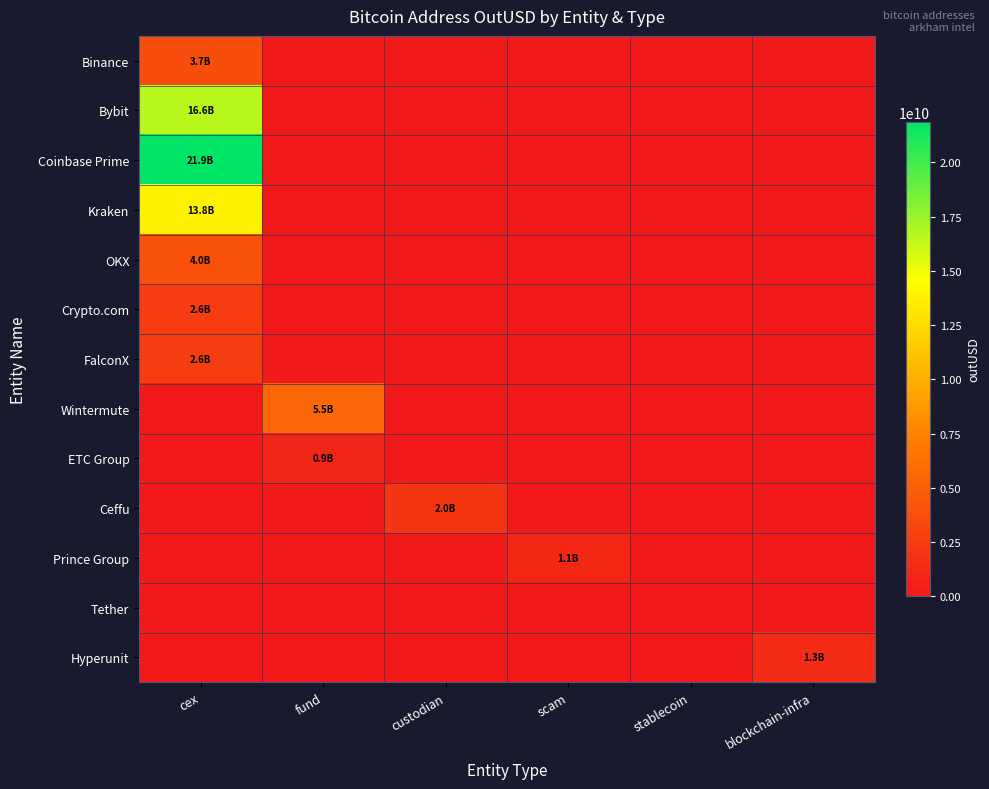

Reading left to right, transcribe all the data shown in this chart.

Binance: cex=3683662954	fund=0	custodian=0	scam=0	stablecoin=0	blockchain-infra=0
Bybit: cex=16585944793	fund=0	custodian=0	scam=0	stablecoin=0	blockchain-infra=0
Coinbase Prime: cex=21869785920	fund=0	custodian=0	scam=0	stablecoin=0	blockchain-infra=0
Kraken: cex=13792203401	fund=0	custodian=0	scam=0	stablecoin=0	blockchain-infra=0
OKX: cex=3955873225	fund=0	custodian=0	scam=0	stablecoin=0	blockchain-infra=0
Crypto.com: cex=2553863741	fund=0	custodian=0	scam=0	stablecoin=0	blockchain-infra=0
FalconX: cex=2589656073	fund=0	custodian=0	scam=0	stablecoin=0	blockchain-infra=0
Wintermute: cex=0	fund=5499908221	custodian=0	scam=0	stablecoin=0	blockchain-infra=0
ETC Group: cex=0	fund=876530624	custodian=0	scam=0	stablecoin=0	blockchain-infra=0
Ceffu: cex=0	fund=0	custodian=2025594740	scam=0	stablecoin=0	blockchain-infra=0
Prince Group: cex=0	fund=0	custodian=0	scam=1097722880	stablecoin=0	blockchain-infra=0
Tether: cex=0	fund=0	custodian=0	scam=0	stablecoin=0	blockchain-infra=0
Hyperunit: cex=0	fund=0	custodian=0	scam=0	stablecoin=0	blockchain-infra=1306954206